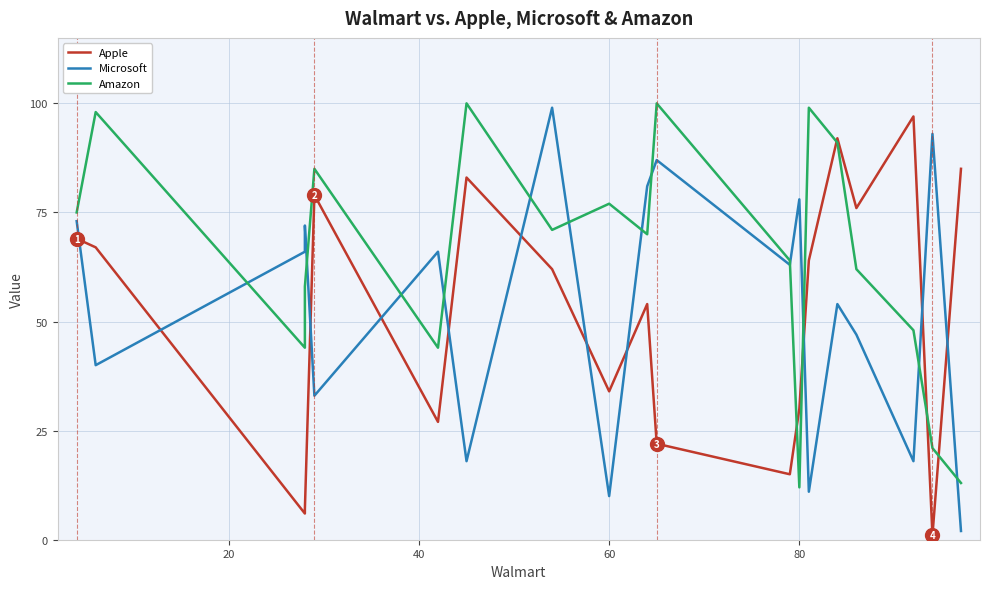

The Amazon series shows 76 at 40. True or false?

False